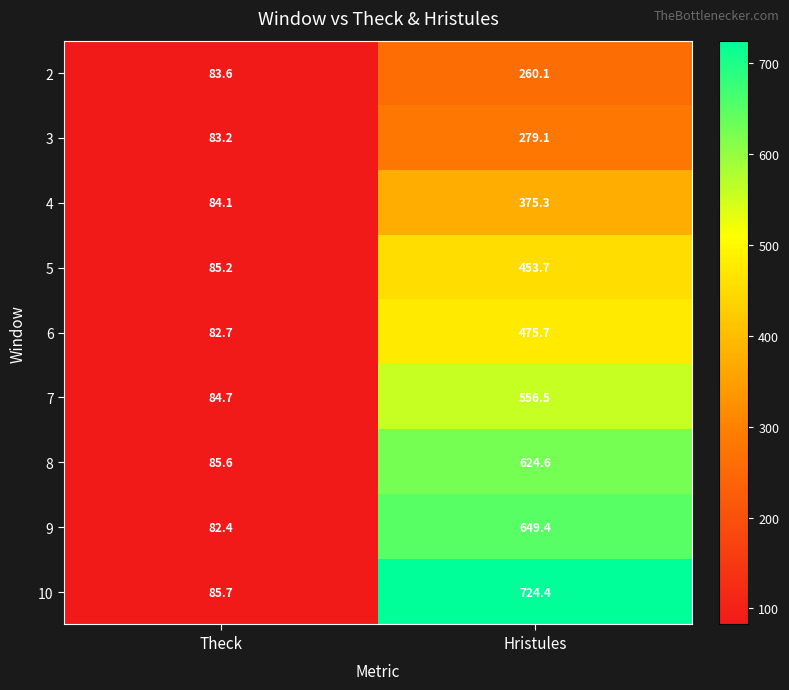

True or false: 9 has a value of 113.2 at Theck.

False